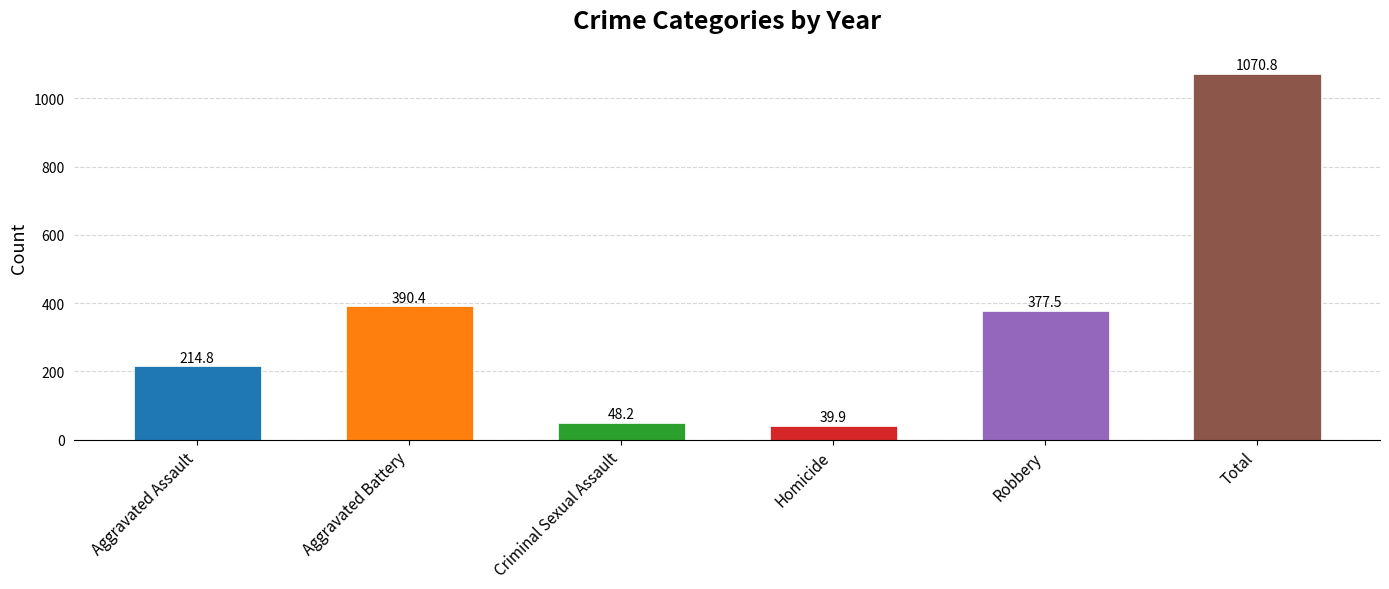

What is the approximate value at Criminal Sexual Assault?

48.2